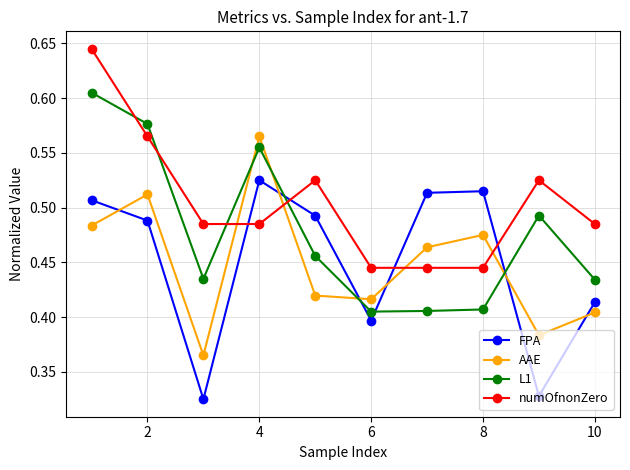

Rank the series by their maximum value, from lowest to highest.

FPA, AAE, L1, numOfnonZero